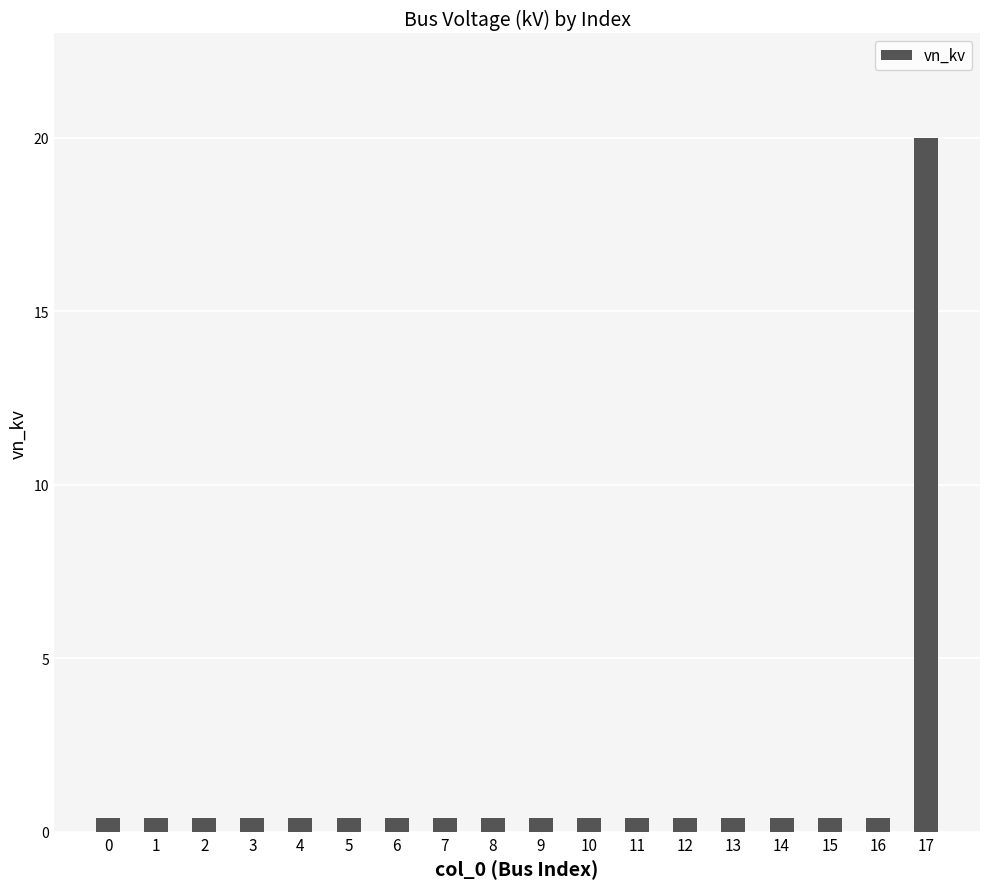

Count the number of categories in the chart.

18